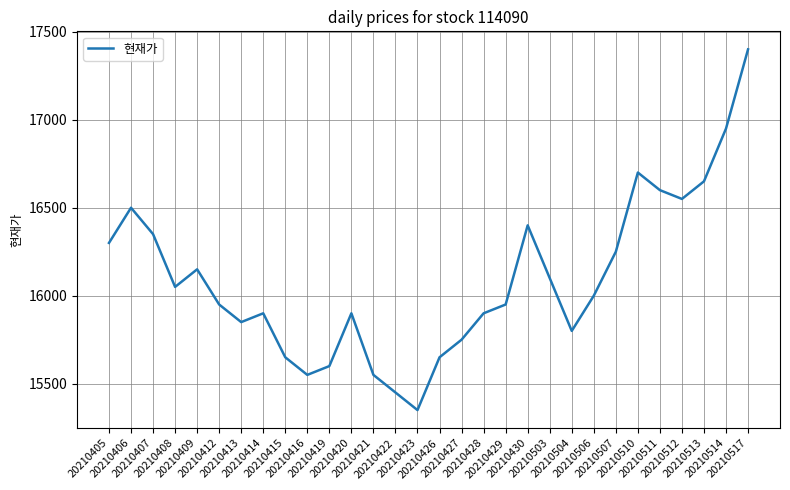

Between 20210412 and 20210504, which is larger?

20210412